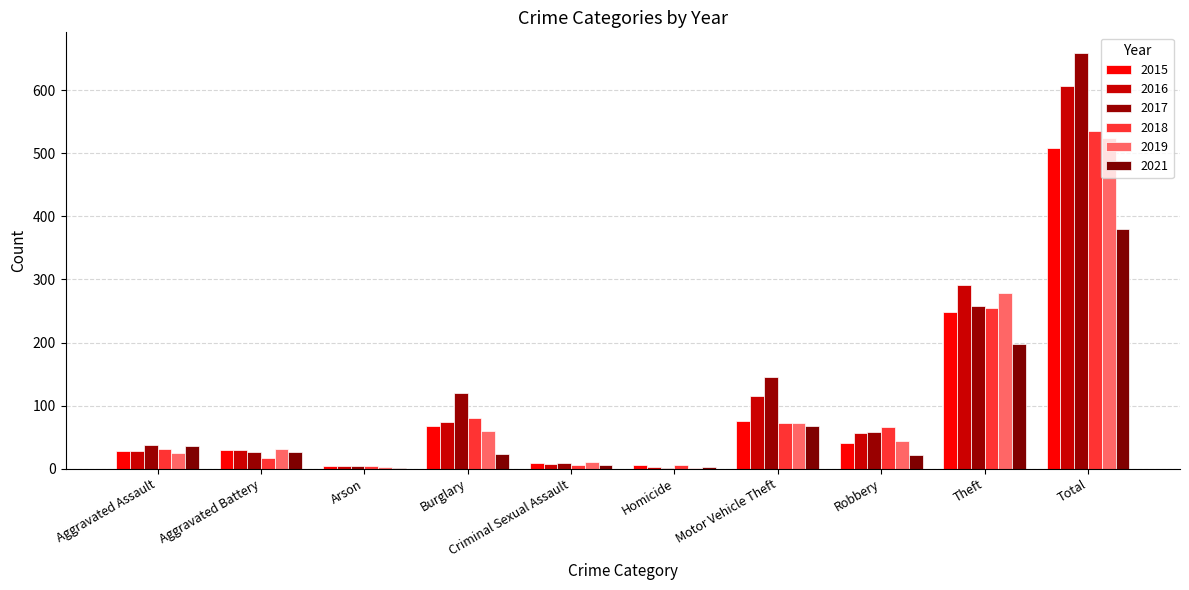

Which series changed the most between Arson and Homicide?

2017